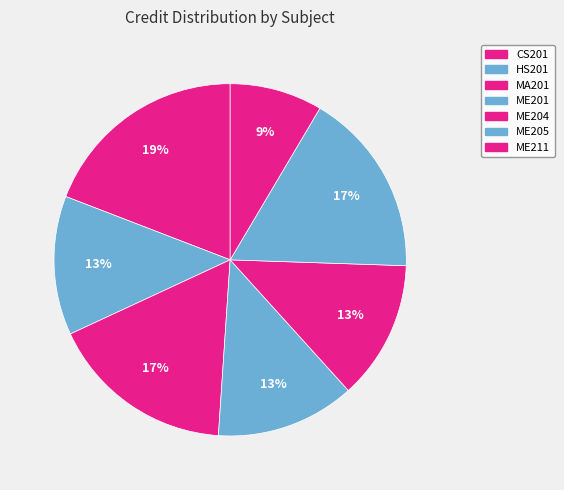

Does any single category account for the majority?

No